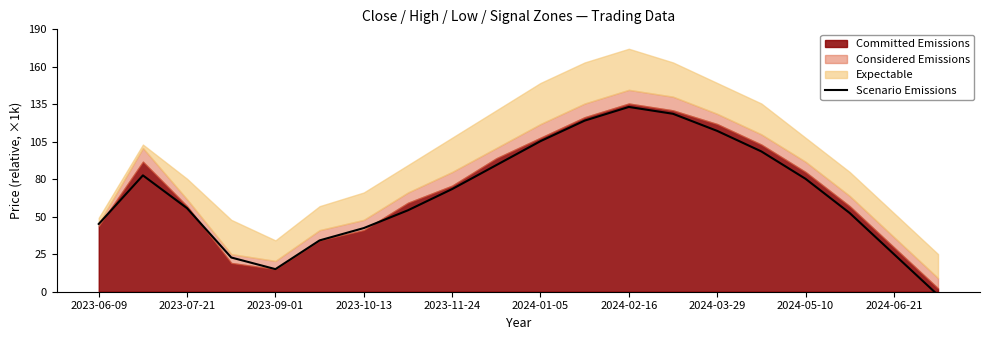

What is the label of the 14th point from the right?

2023-10-13